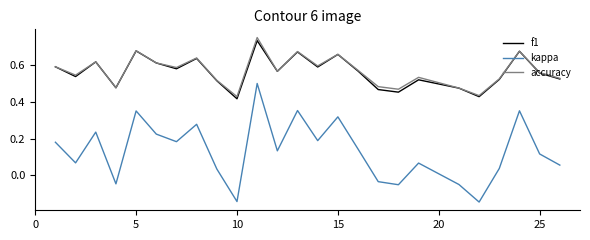

True or false: f1 and kappa intersect in this chart.

False